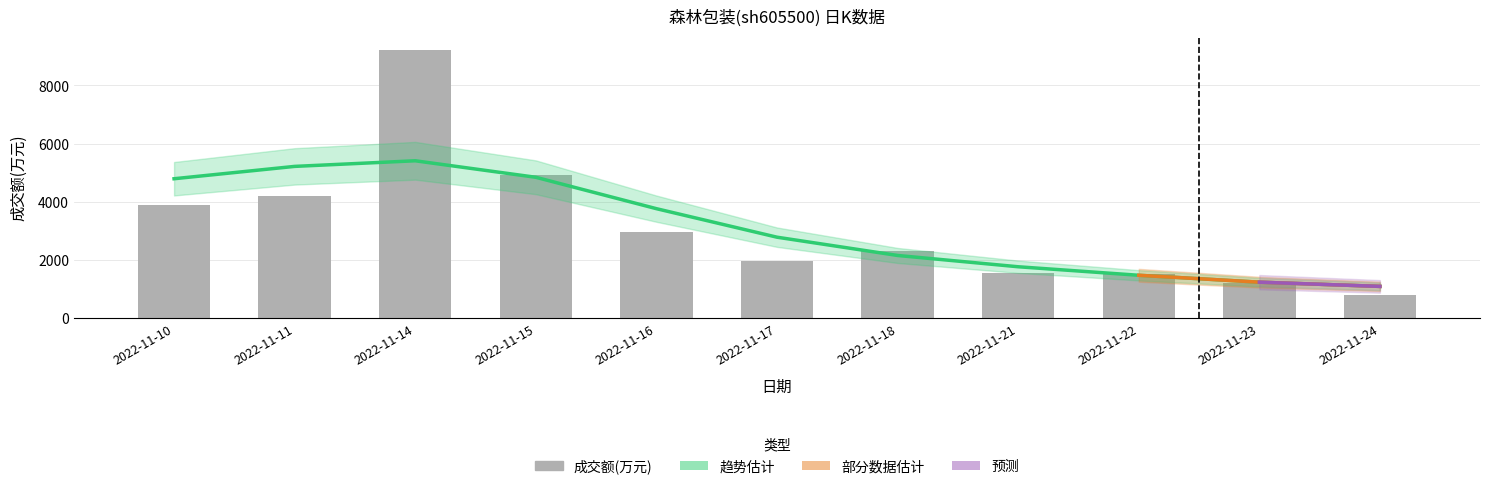

What is the value of the 9th bar from the left?

1515